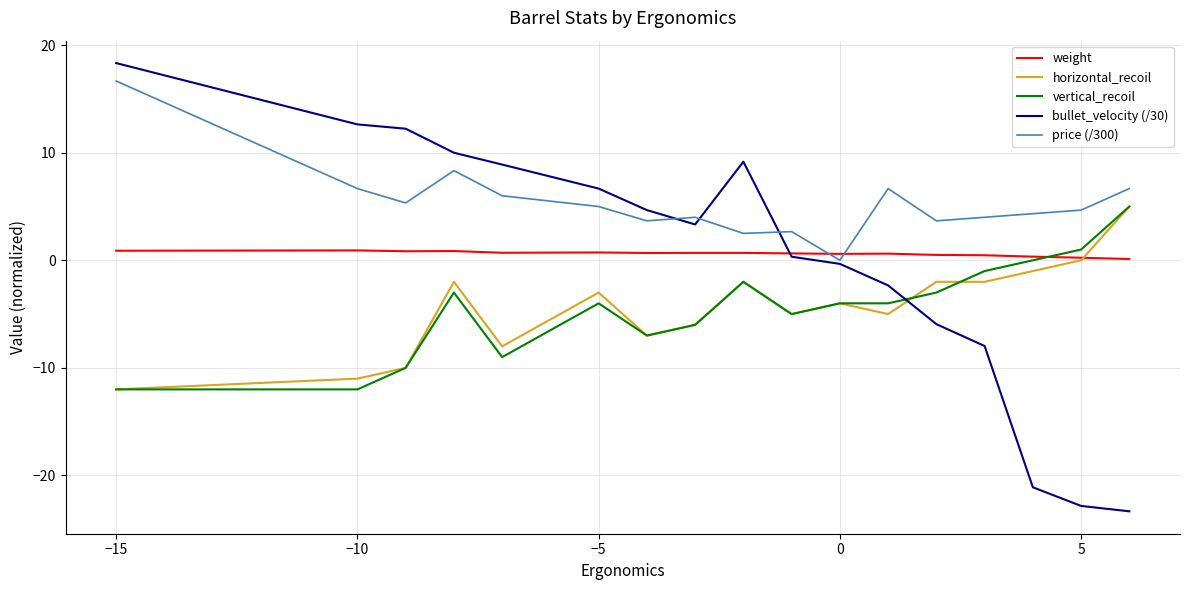

Which series has the largest range (max minus min)?

bullet_velocity (/30)